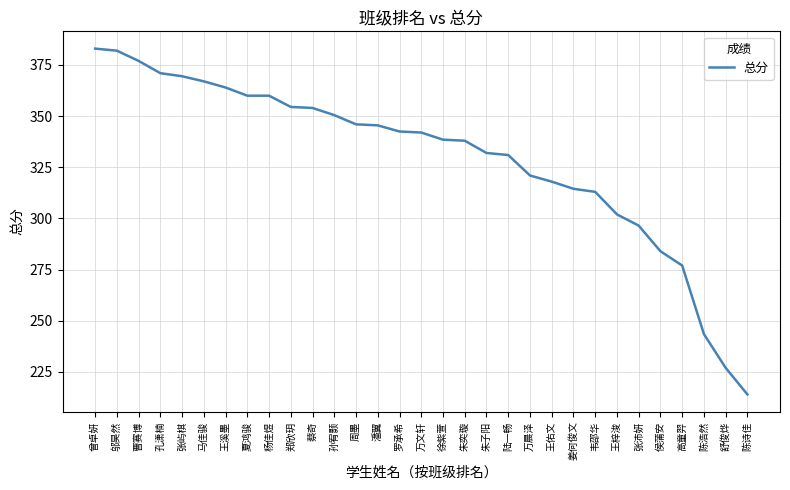

The value at 徐紫萱 is 338.5. True or false?

True